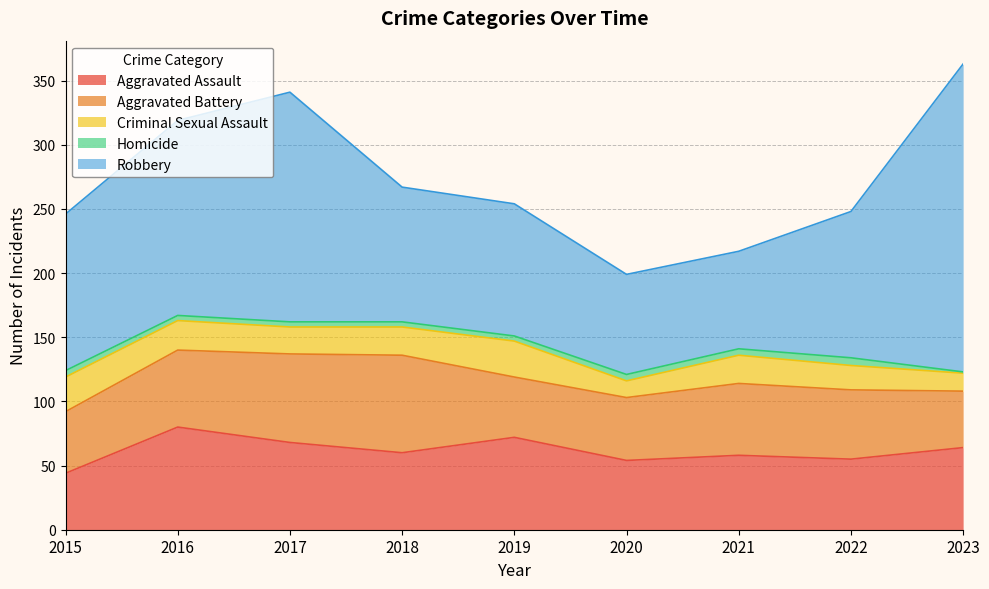

Count the number of categories in the chart.

9